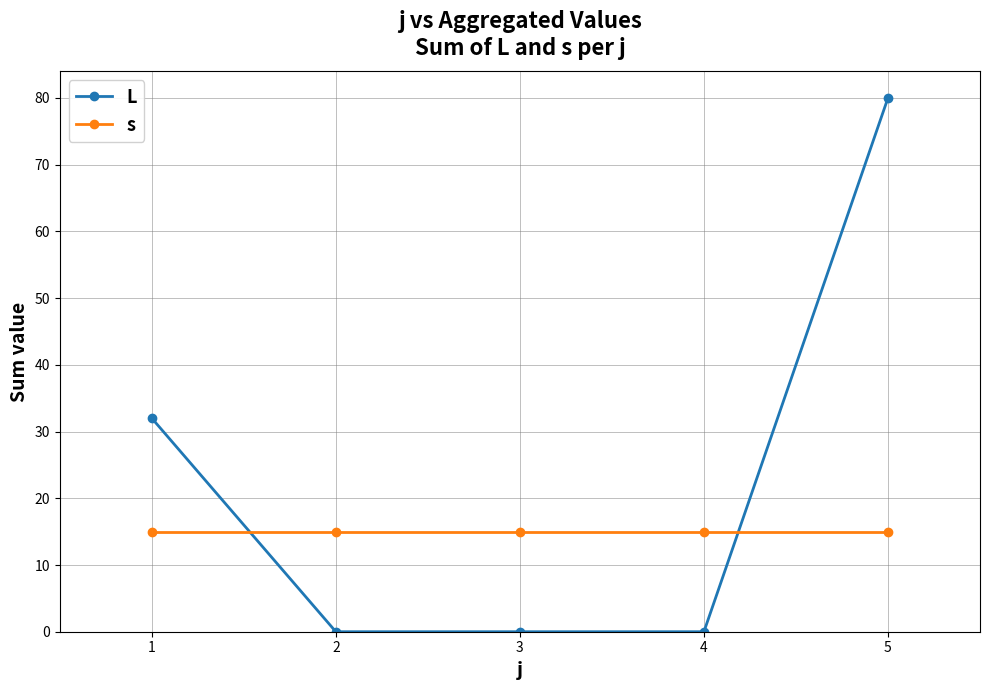

At which label is L closest to 40?

1